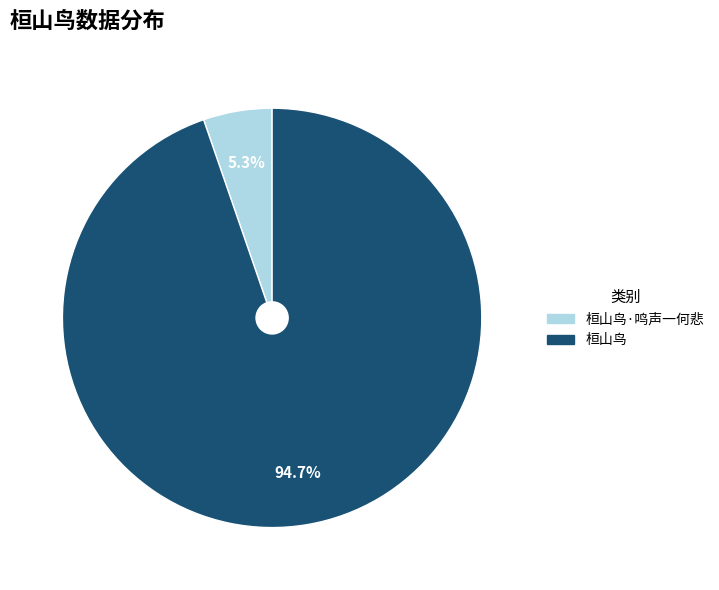

Is there any slice that represents more than half of the pie?

Yes